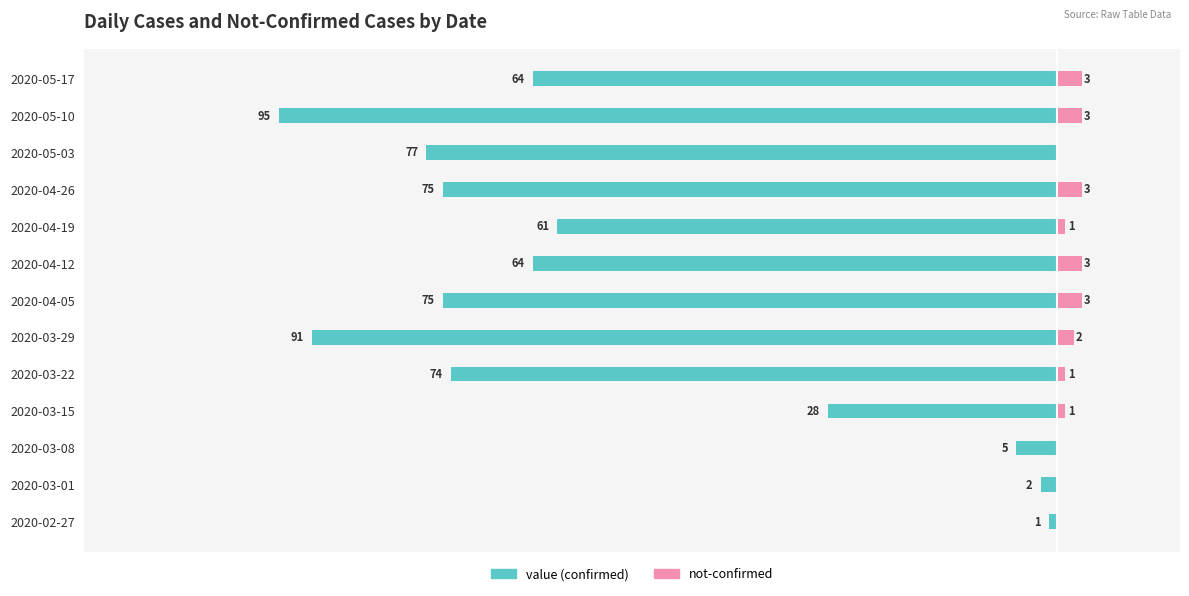

What are all the series names shown in the legend?

value, not-confirmed